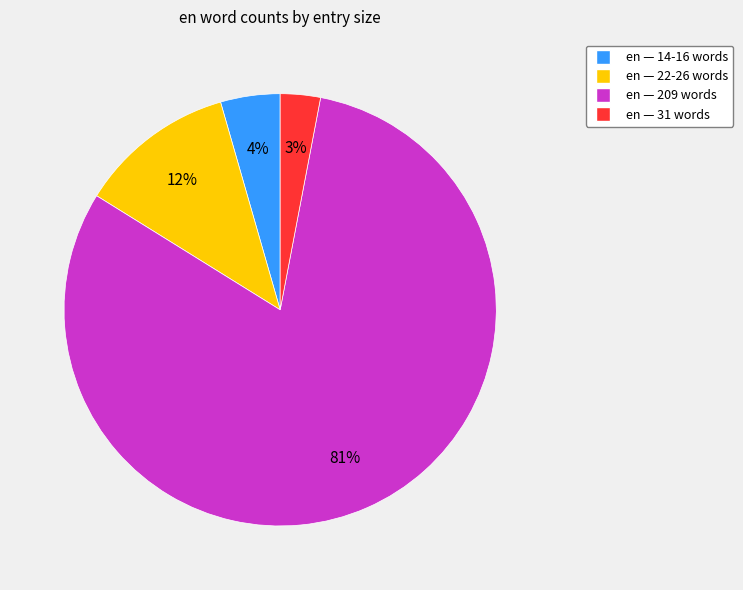

Count the number of slices in the pie.

4